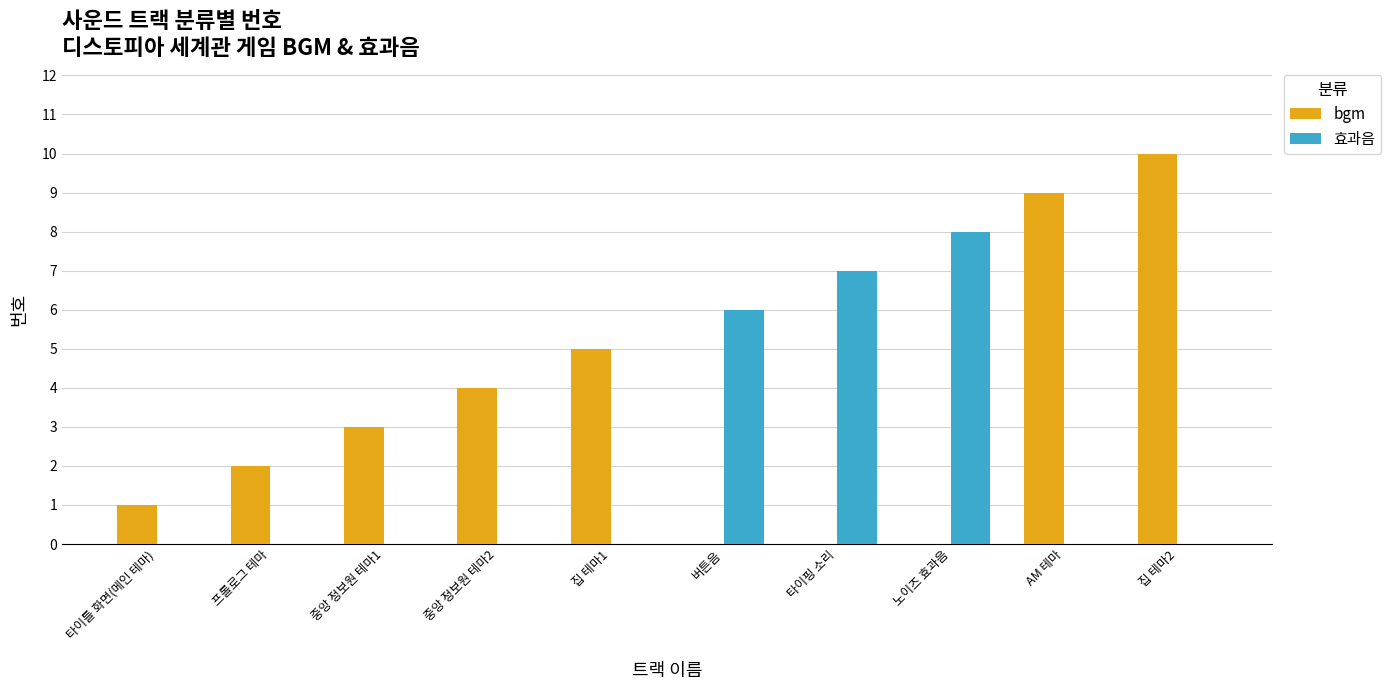

Is it true that 효과음 equals 0 at 중앙 정보원 테마1?

True